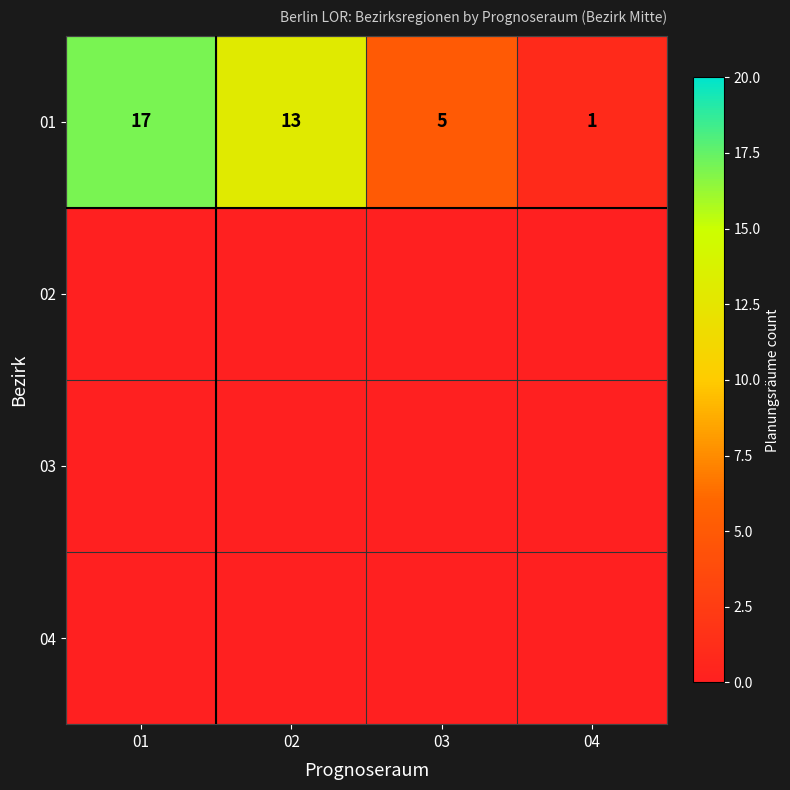

At which label does 01 reach its minimum?

04